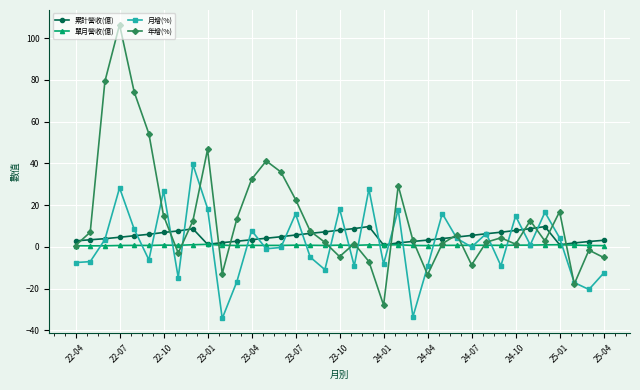

In 月增(%), how many points are higher than both neighbors (excluding endpoints)?

12